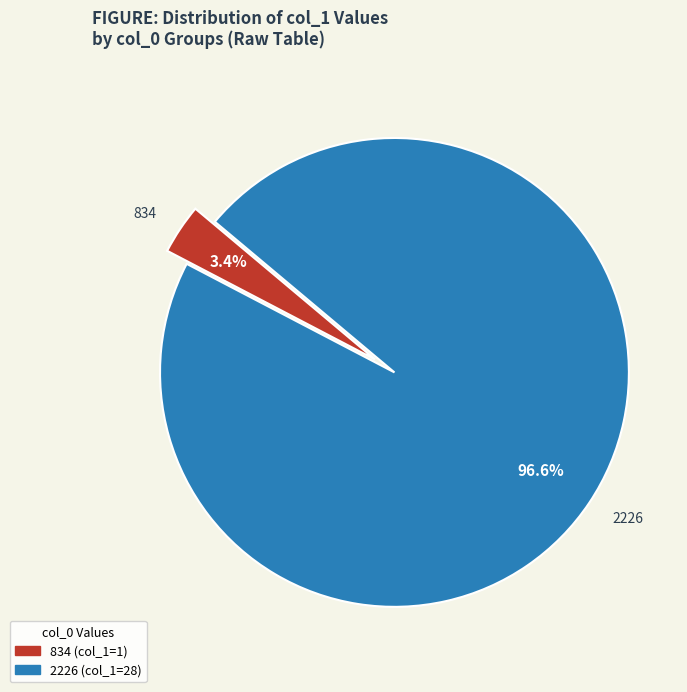

Which slice is the smallest?

834